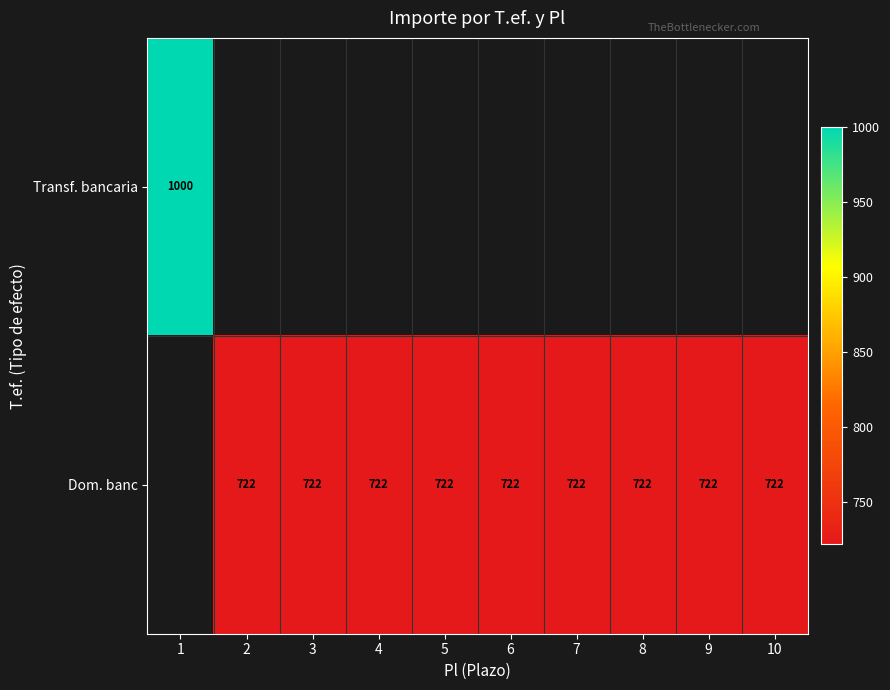

The value of Dom. banc at 5 is 722. True or false?

True